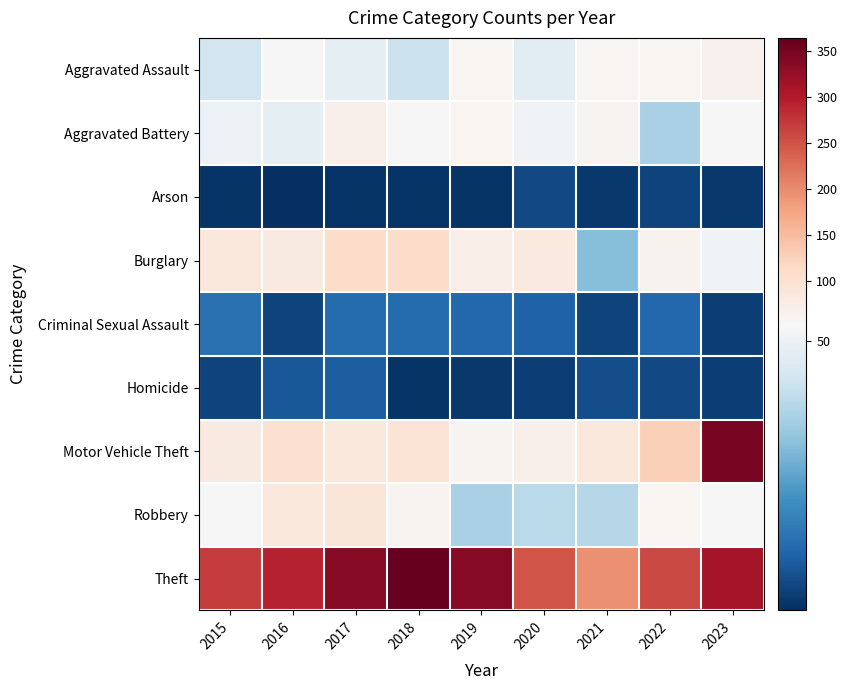

At which category does the chart reach its minimum across all series?

2016